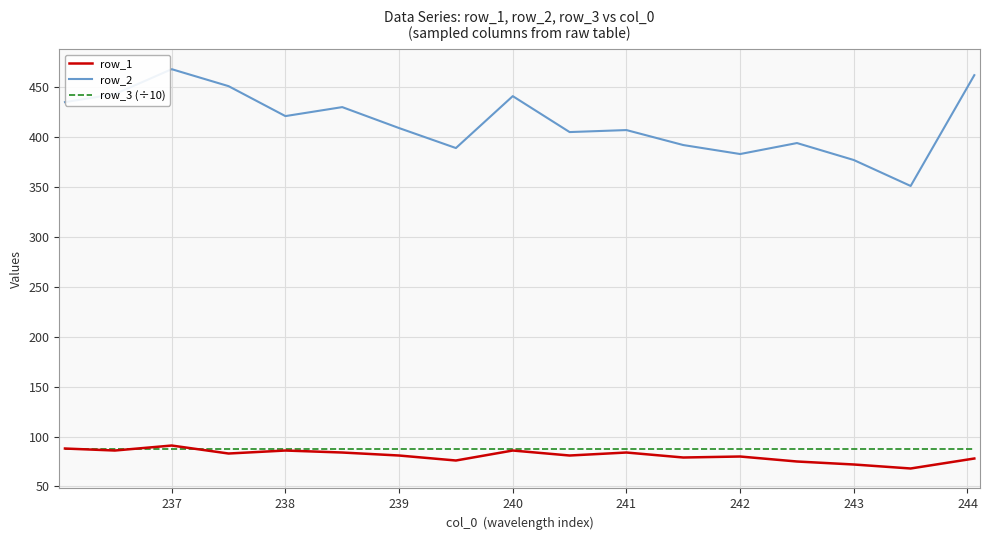

True or false: row_1 and row_3 (÷10) cross at least once.

True